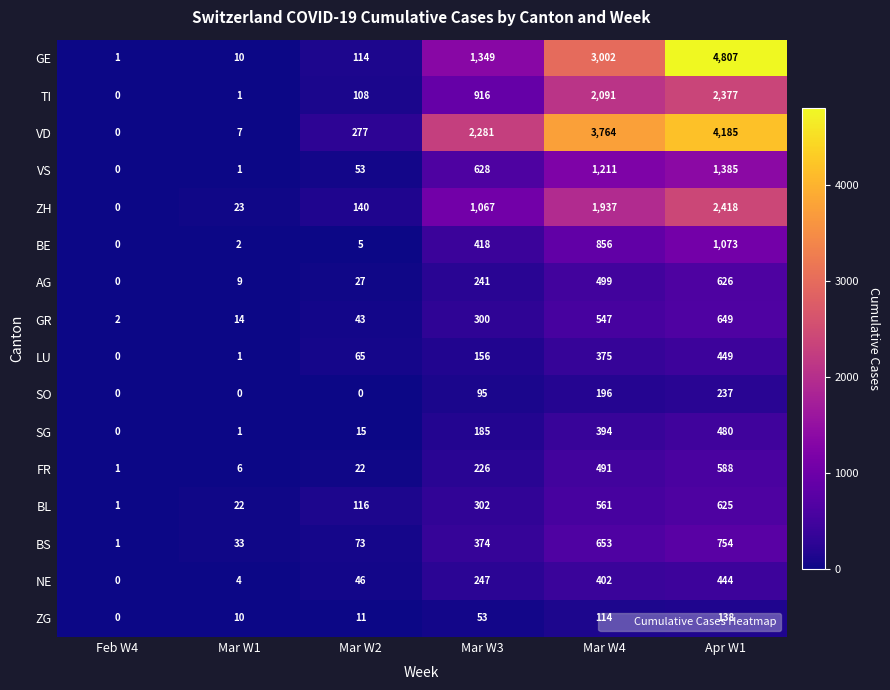

At which category is the sum across all series the highest?

Apr W1